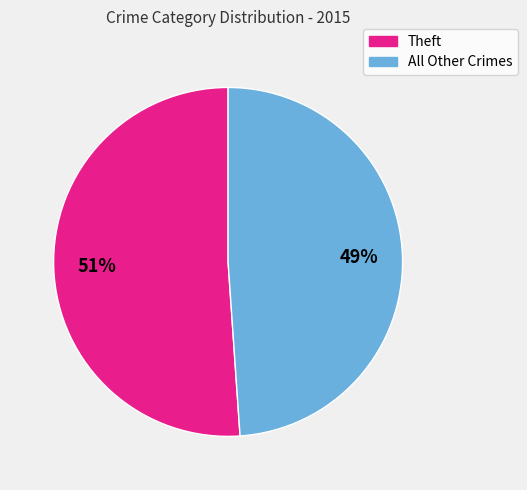

How many slices are in this pie chart?

2